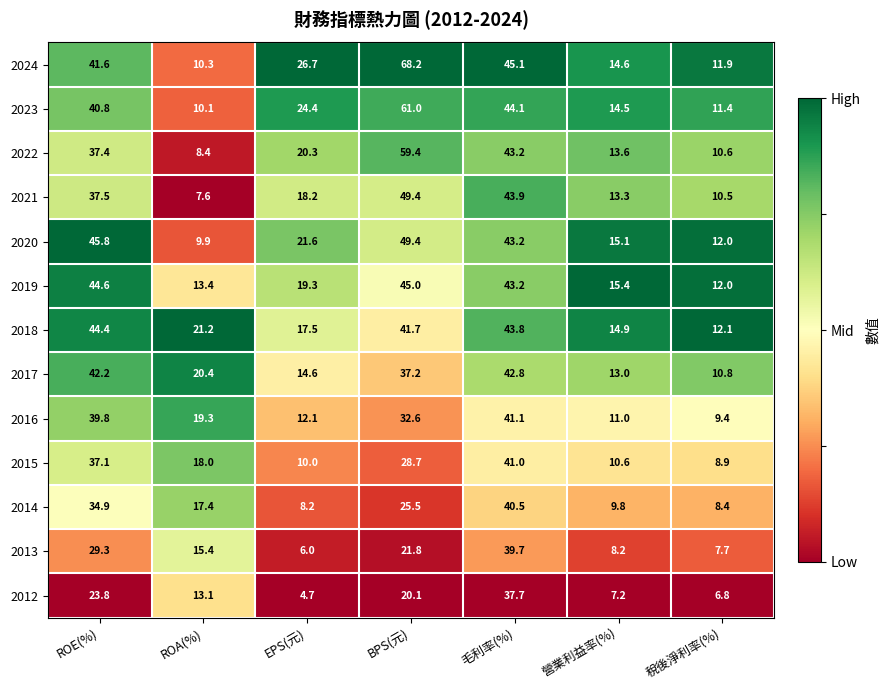

What is the total value across all series at 營業利益率(%)?

161.2